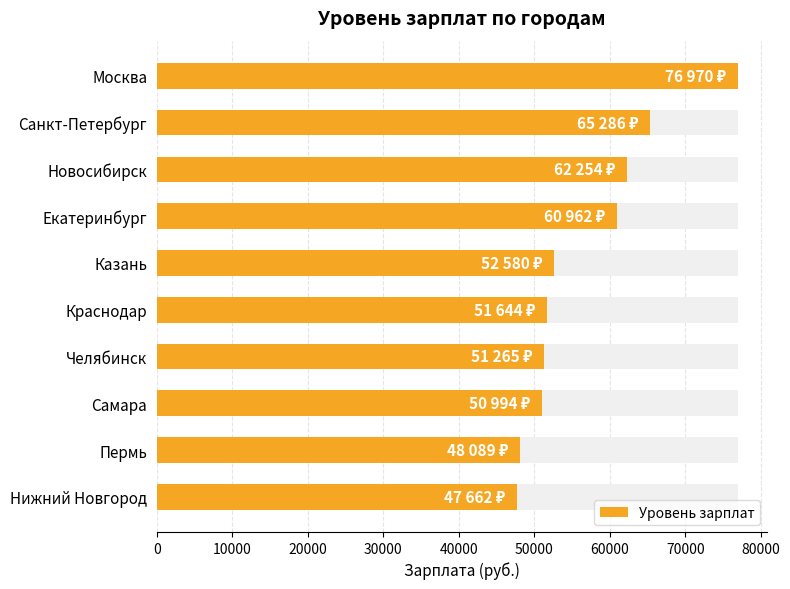

True or false: the data shows 87453 at 60000.

False